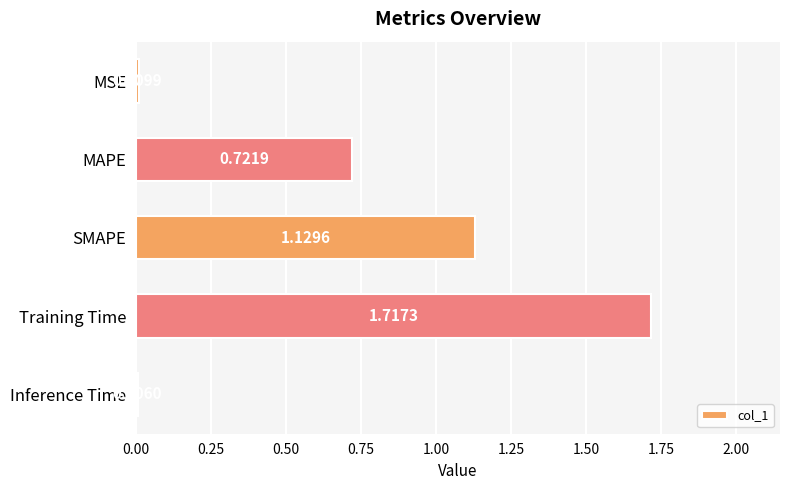

At which category does the chart reach its peak across all series?

Training Time